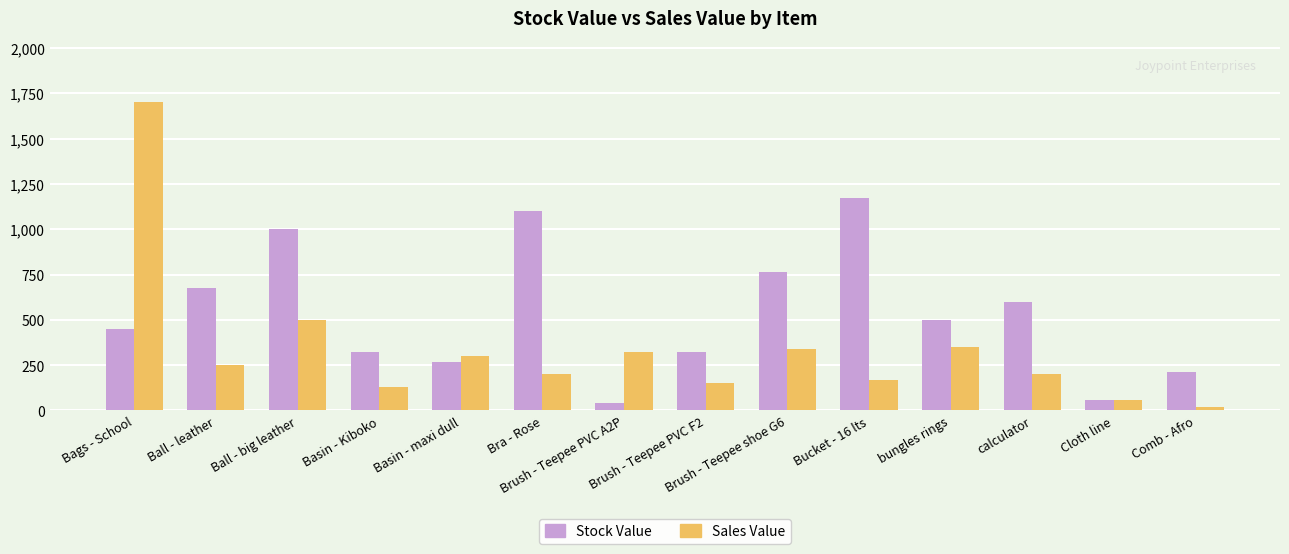

What is the minimum value shown in the chart?

20